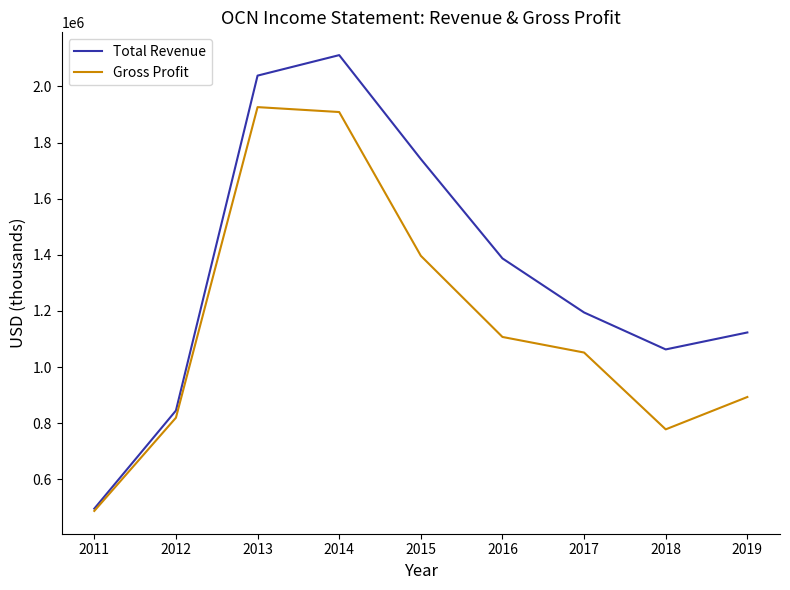

Rank the series by their maximum value, from lowest to highest.

Gross Profit, Total Revenue